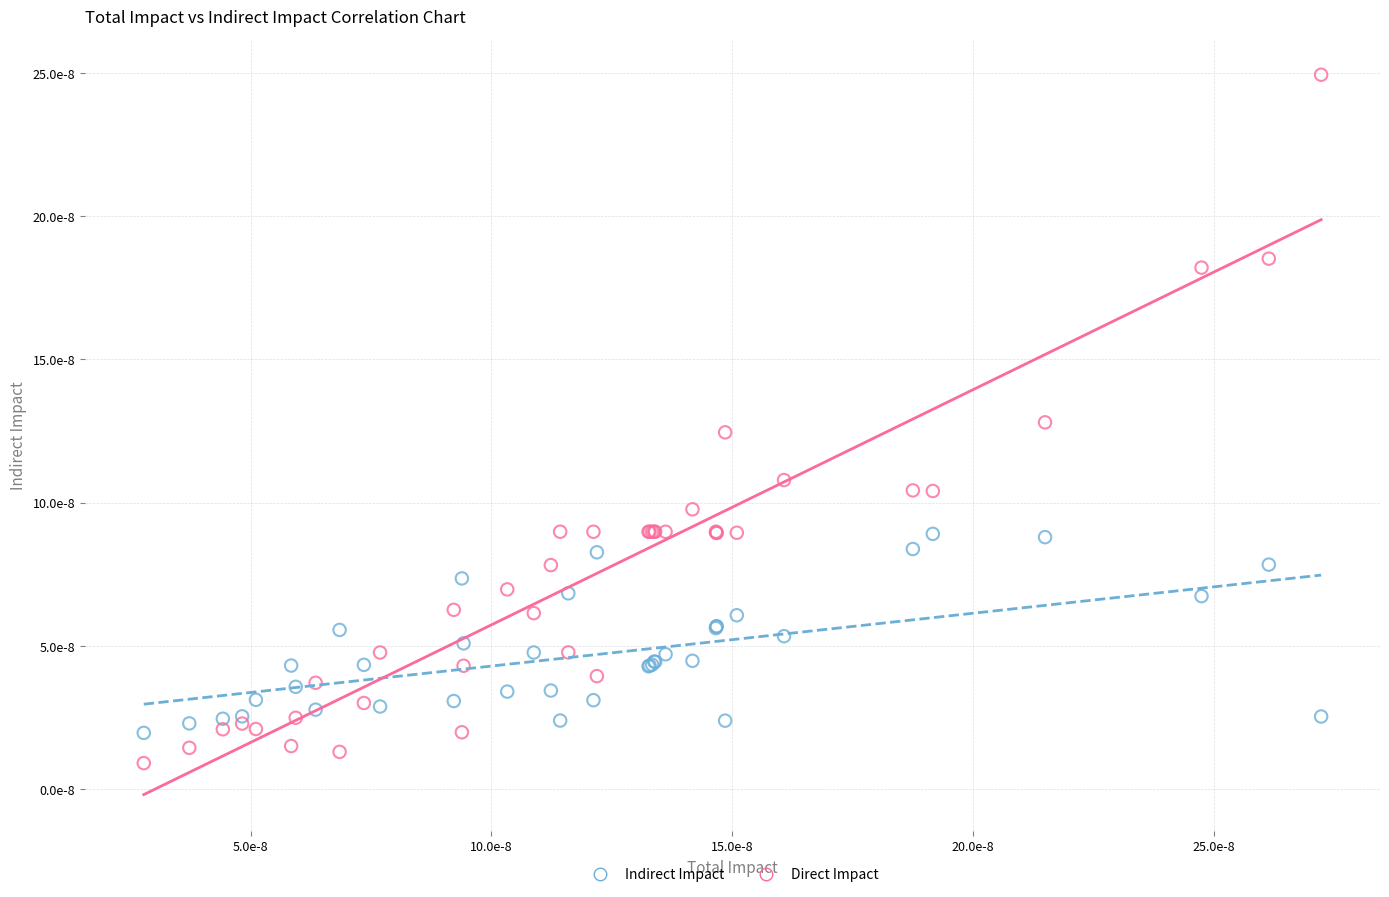

What are all the series names shown in the legend?

Indirect Impact, Direct Impact